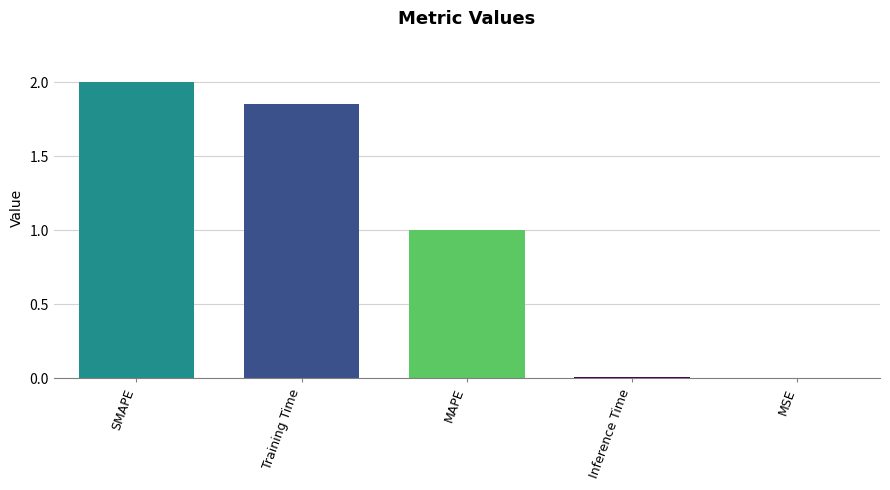

What is the approximate value at MAPE?

1.0